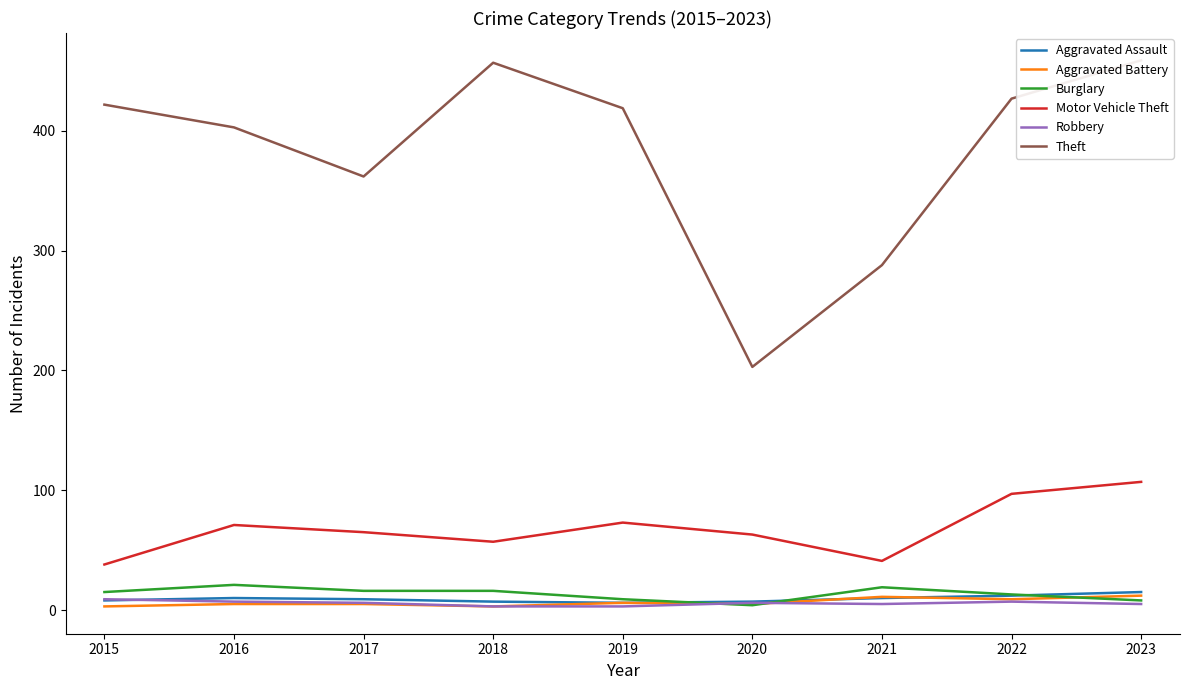

How many interior local valleys does the Burglary series have?

1